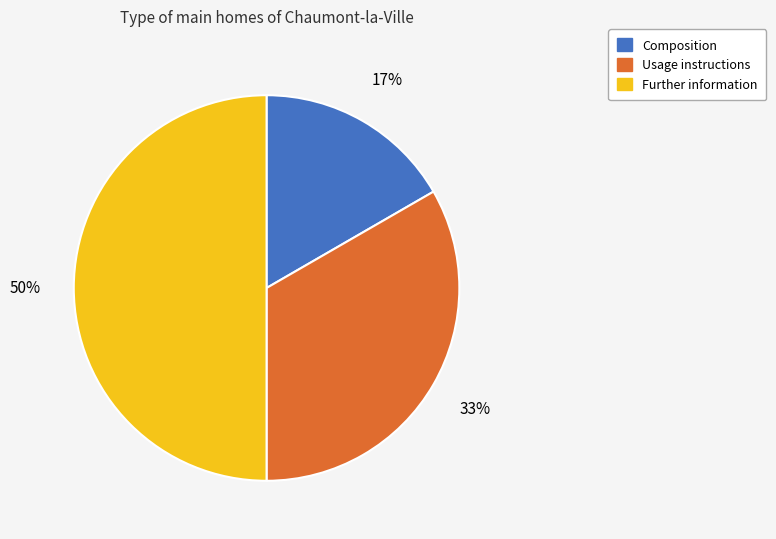

To the nearest percent, what is the average slice percentage?

33%